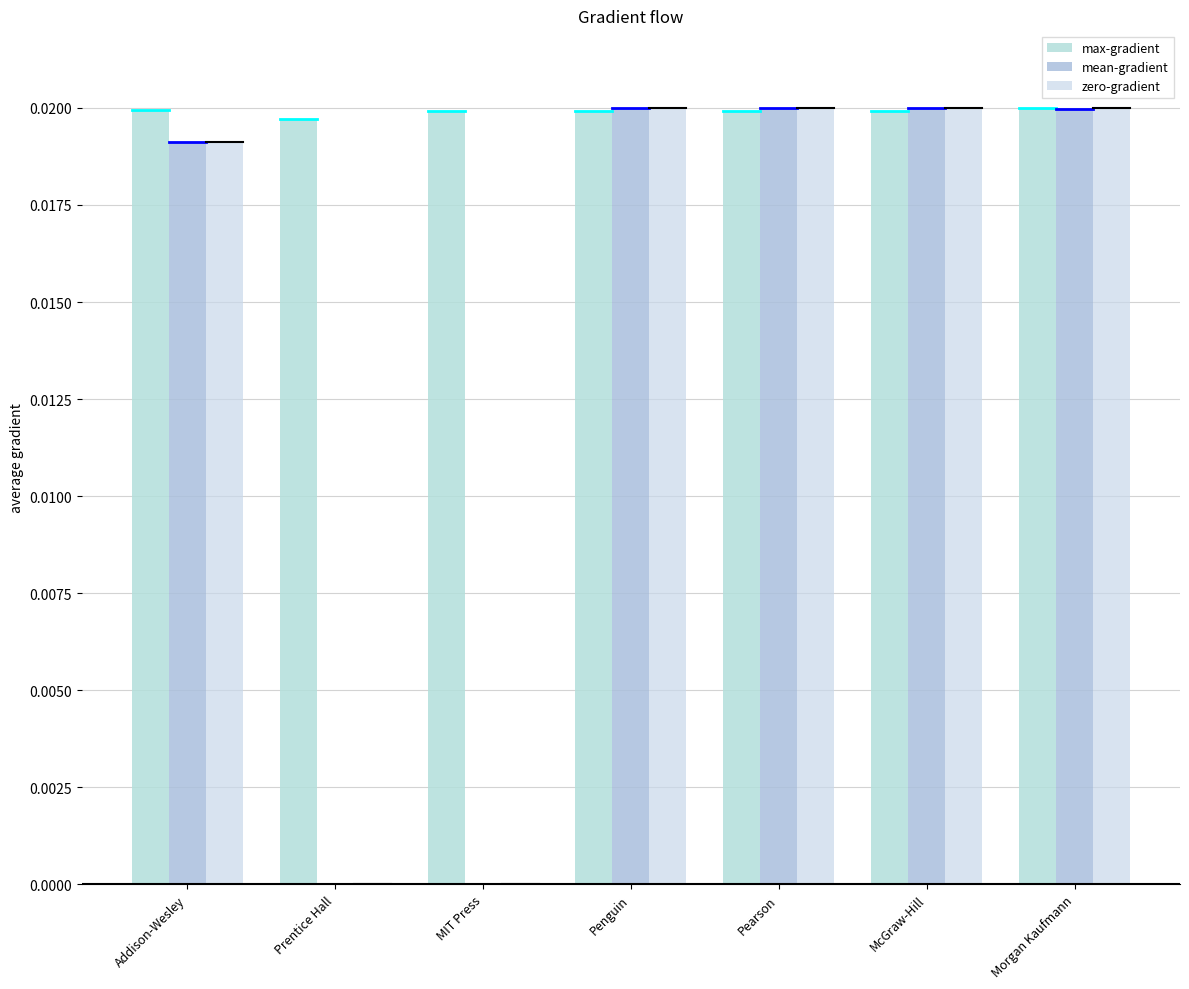

The value of max-gradient at Morgan Kaufmann is 0.0. True or false?

True